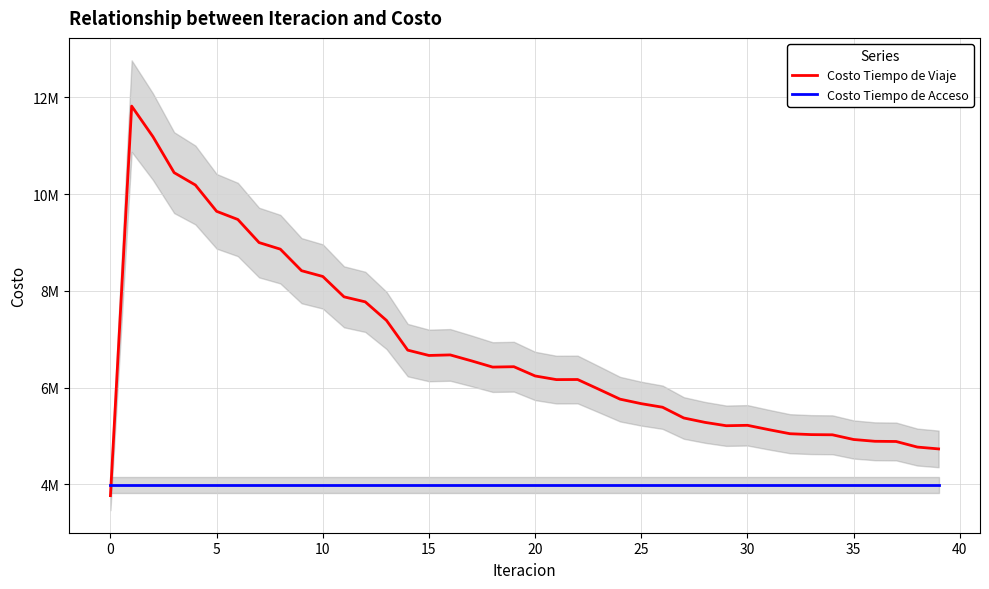

How many lines are shown in the chart?

2